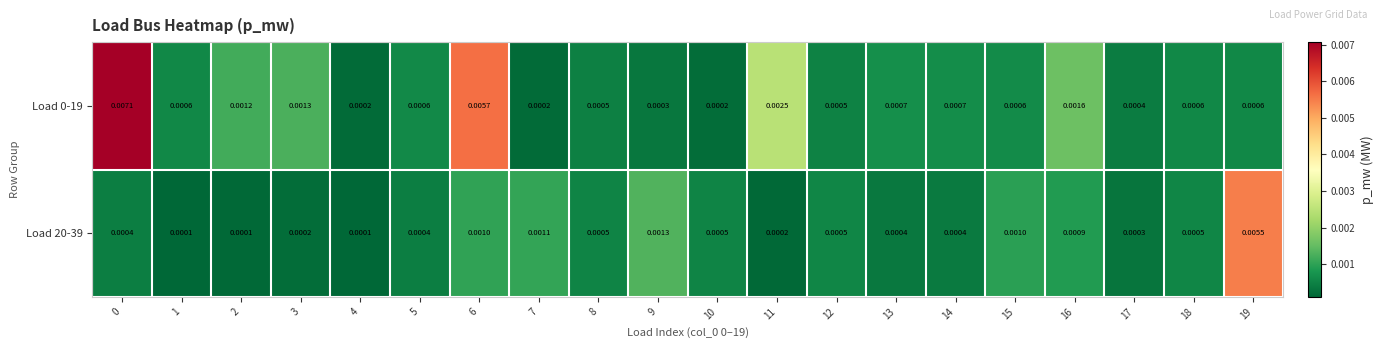

Is the value of Load 0-19 at 9 greater than the value of Load 20-39 at 0?

No